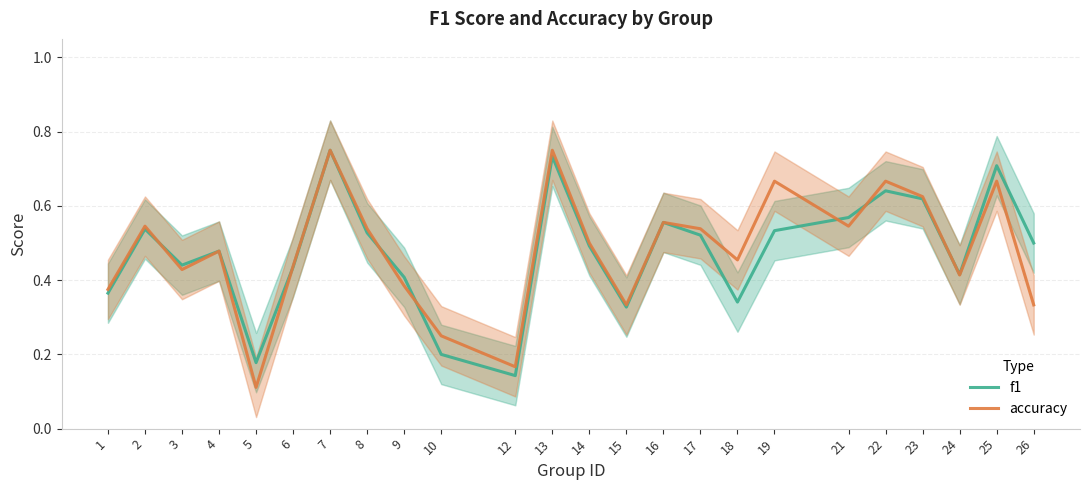

Is it true that f1 equals 0.6 at 16?

True